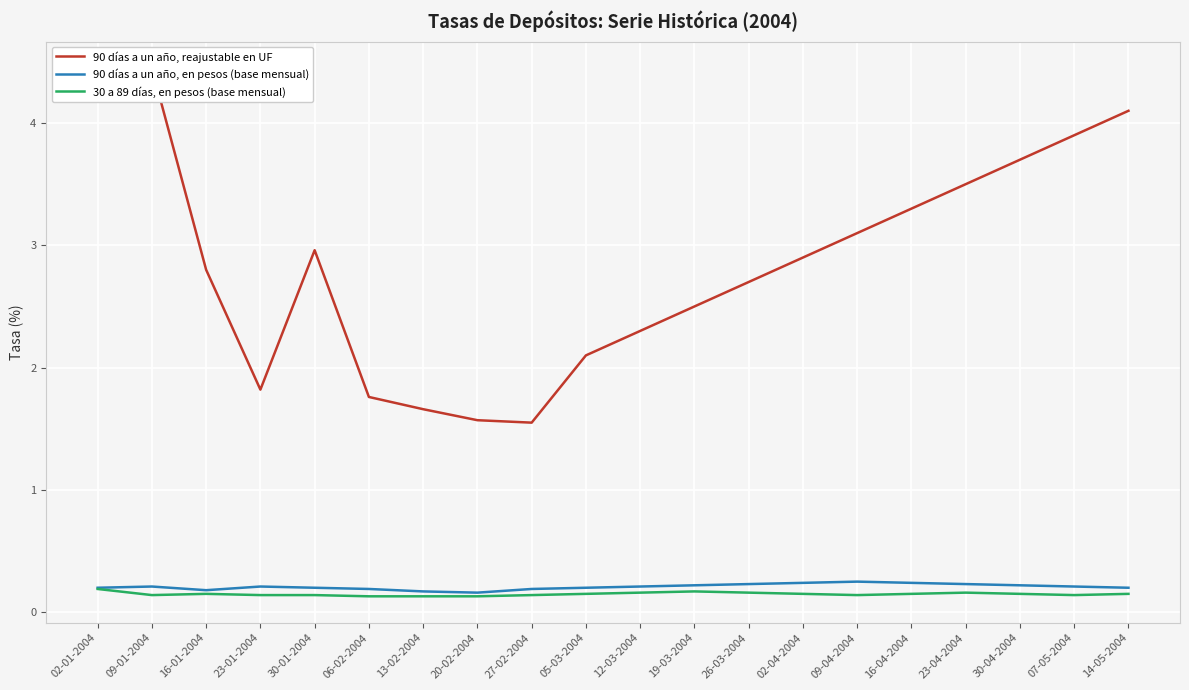

What is the smallest value displayed?

0.1